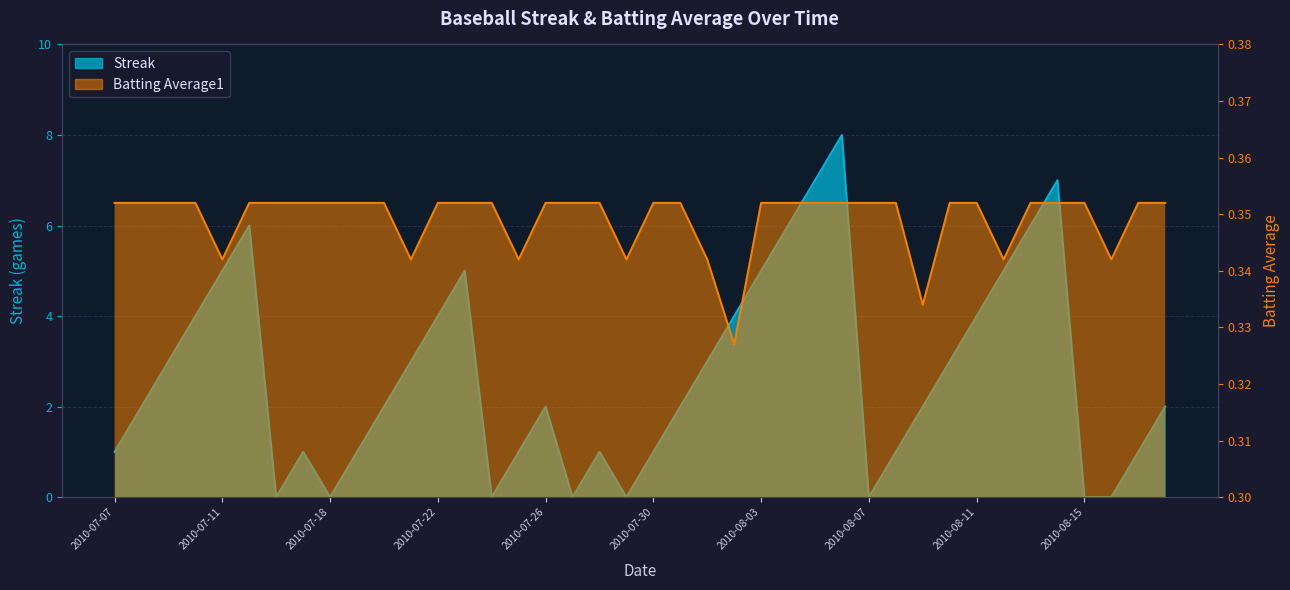

At which category is the sum across all series the highest?

2010-08-06